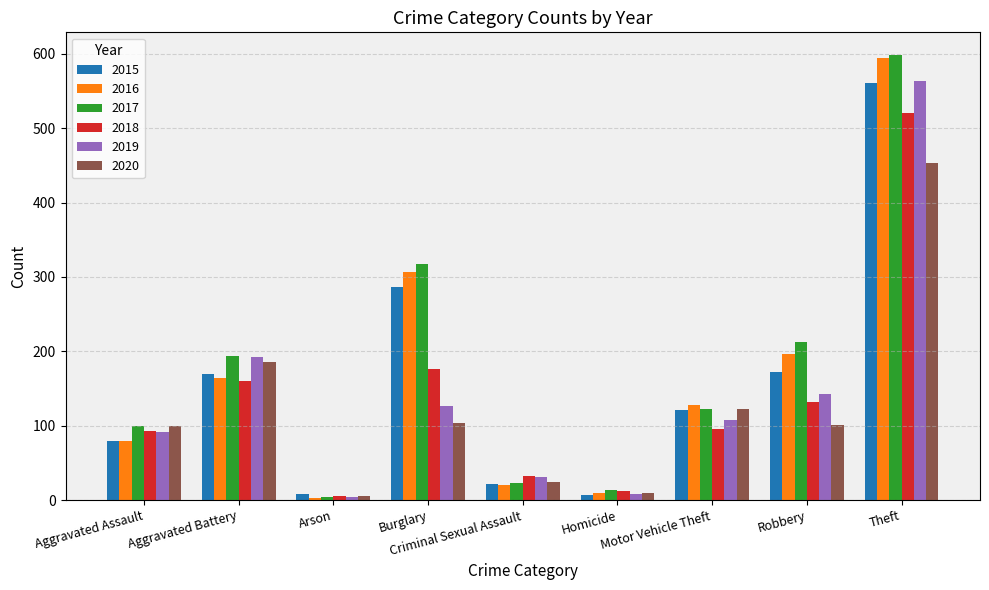

Is the value of 2016 at Robbery greater than the value of 2018 at Aggravated Battery?

Yes